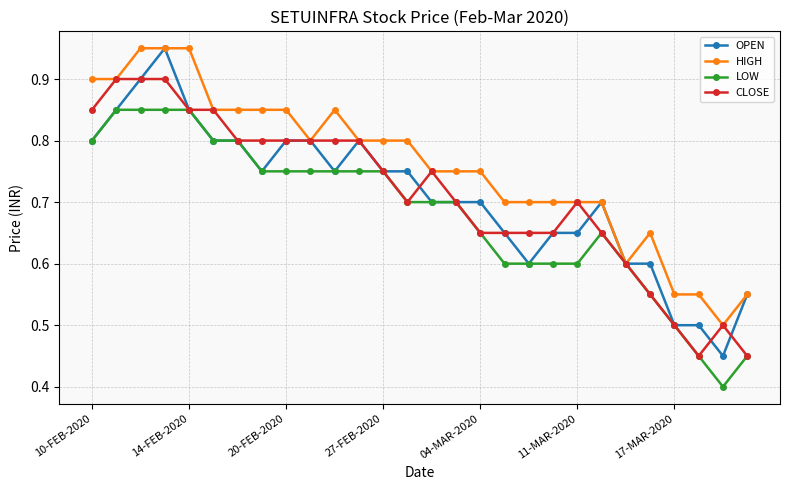

True or false: OPEN has more than 1 points higher than both neighbors.

True